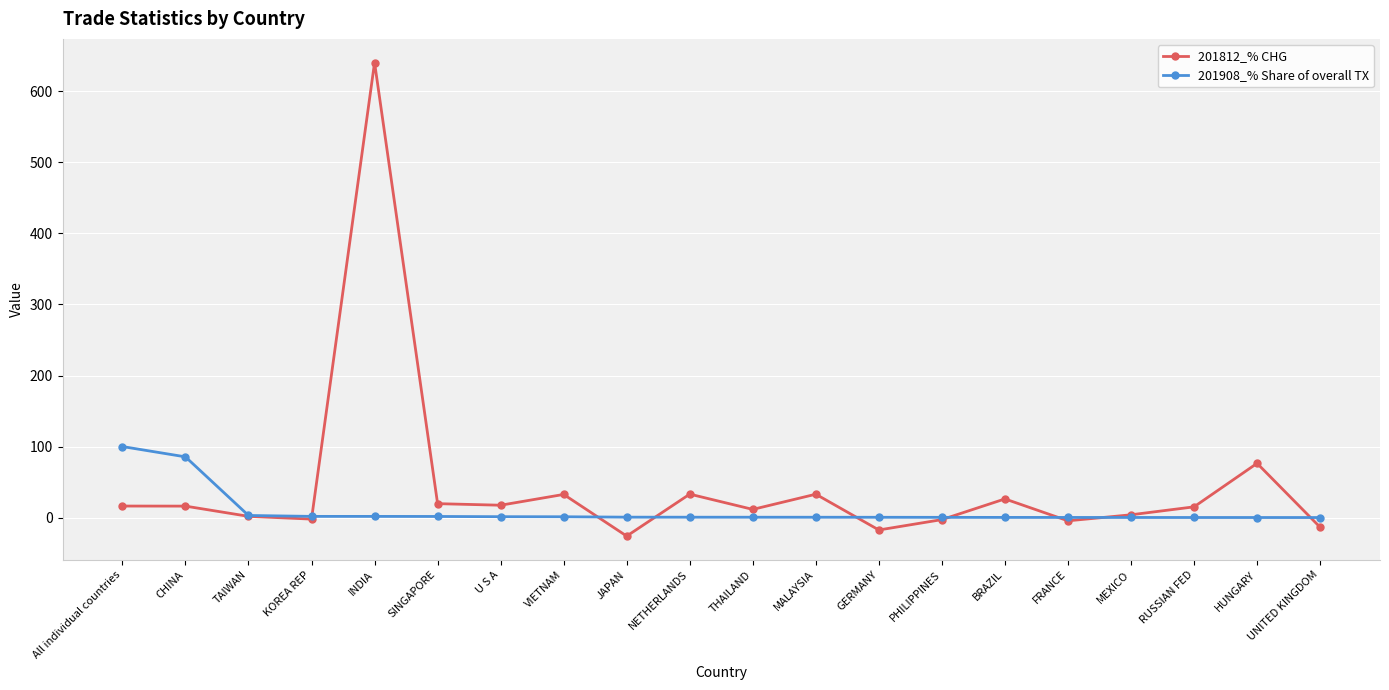

At which category is the sum across all series the highest?

INDIA